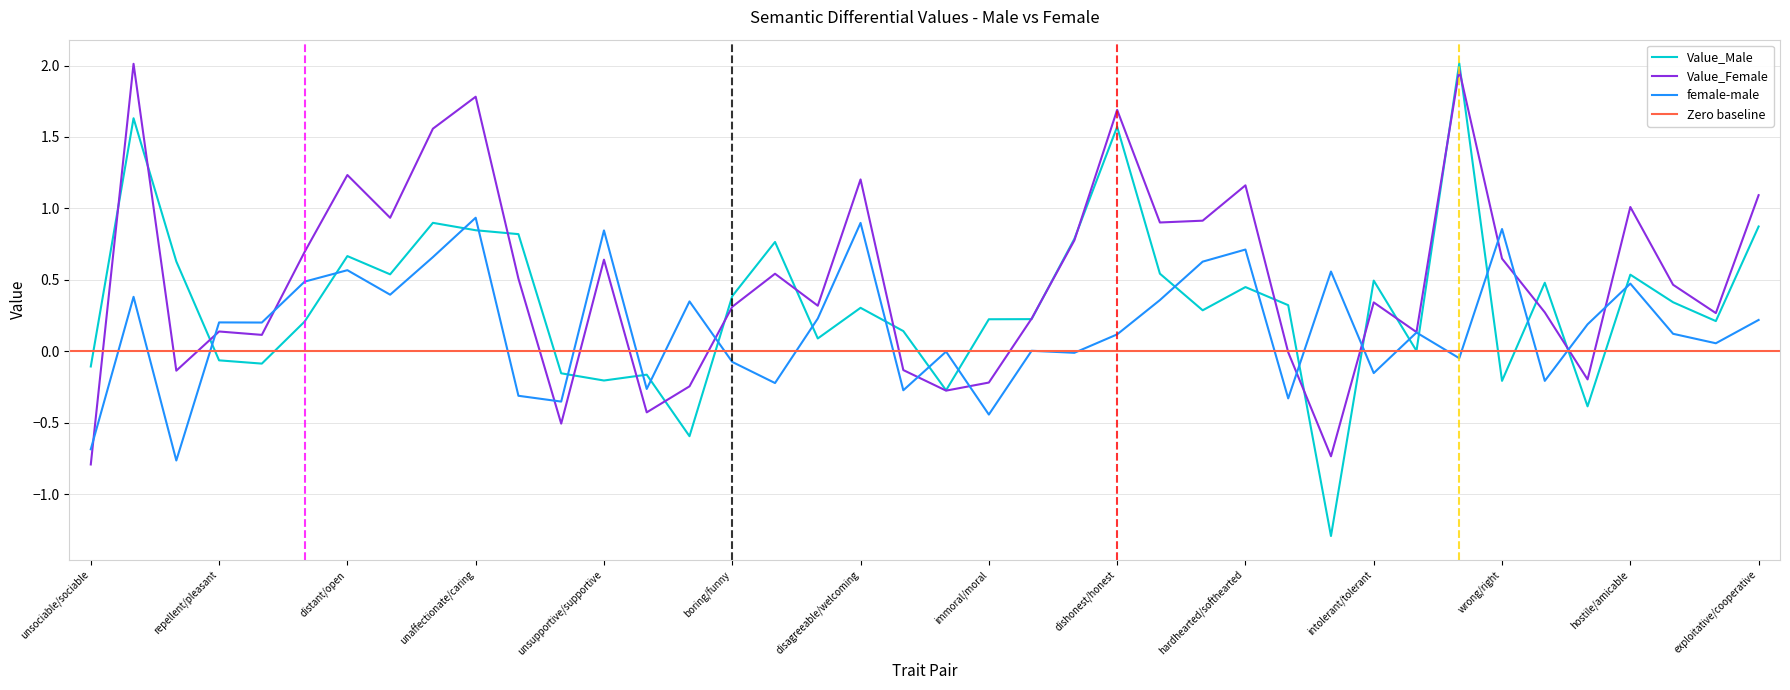

Reading right to left, transcribe all the data shown in this chart.

Value_Male: 0.9	0.2	0.3	0.5	-0.4	0.5	-0.2	2.0	0.0	0.5	-1.3	0.3	0.4	0.3	0.5	1.6	0.8	0.2	0.2	-0.3	0.1	0.3	0.1	0.8	0.4	-0.6	-0.2	-0.2	-0.2	0.8	0.8	0.9	0.5	0.7	0.2	-0.1	-0.1	0.6	1.6	-0.1
Value_Female: 1.1	0.3	0.5	1.0	-0.2	0.3	0.6	2.0	0.1	0.3	-0.7	-0.0	1.2	0.9	0.9	1.7	0.8	0.2	-0.2	-0.3	-0.1	1.2	0.3	0.5	0.3	-0.2	-0.4	0.6	-0.5	0.5	1.8	1.6	0.9	1.2	0.7	0.1	0.1	-0.1	2.0	-0.8
female-male: 0.2	0.1	0.1	0.5	0.2	-0.2	0.9	-0.0	0.1	-0.2	0.6	-0.3	0.7	0.6	0.4	0.1	-0.0	0.0	-0.4	-0.0	-0.3	0.9	0.2	-0.2	-0.1	0.3	-0.3	0.8	-0.4	-0.3	0.9	0.7	0.4	0.6	0.5	0.2	0.2	-0.8	0.4	-0.7